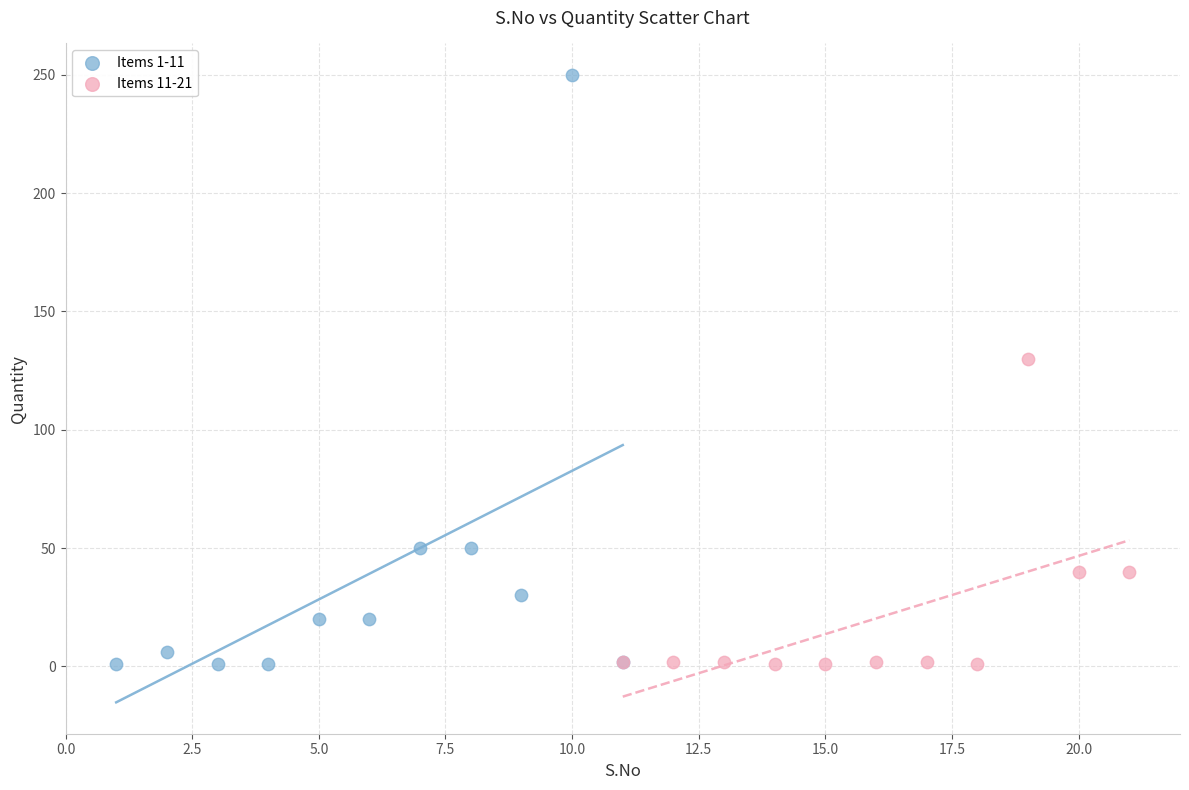

Which series has the widest spread of Y values?

Items 1-11